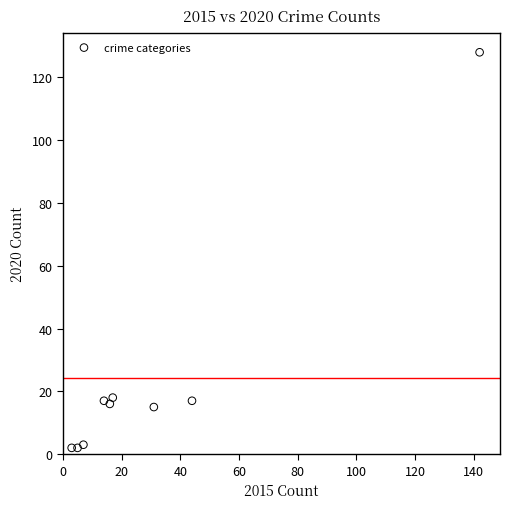

What is the average X value?

31